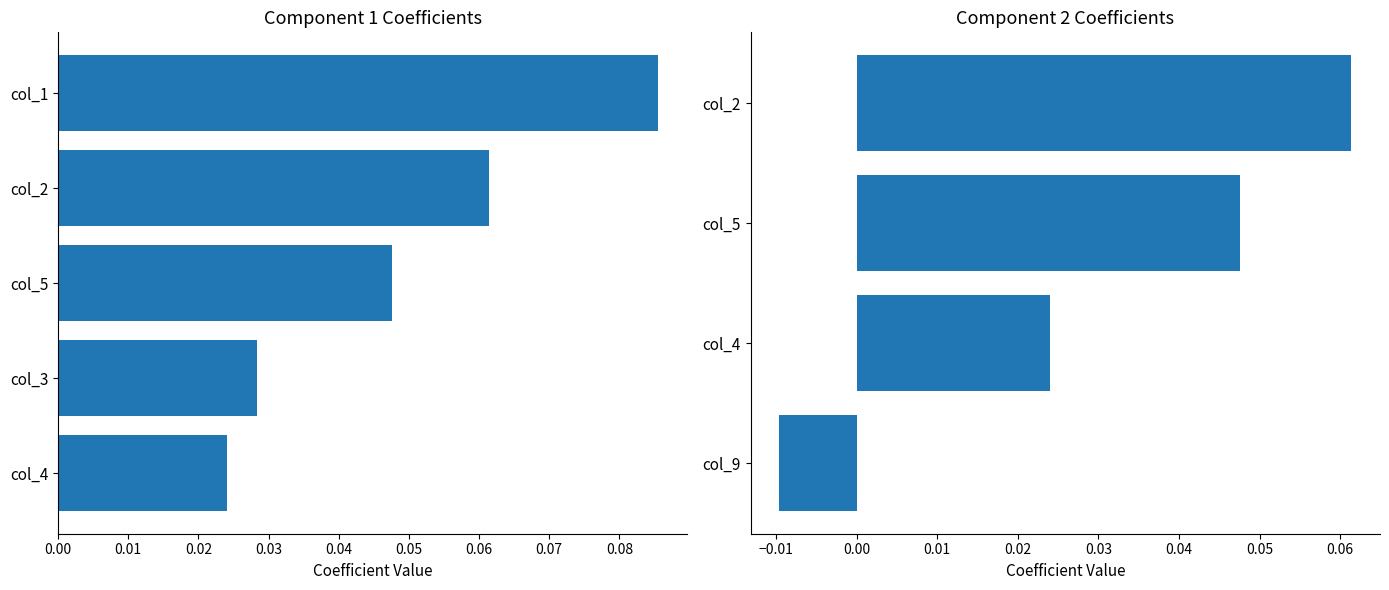

Which series has the largest total across all categories?

col_1